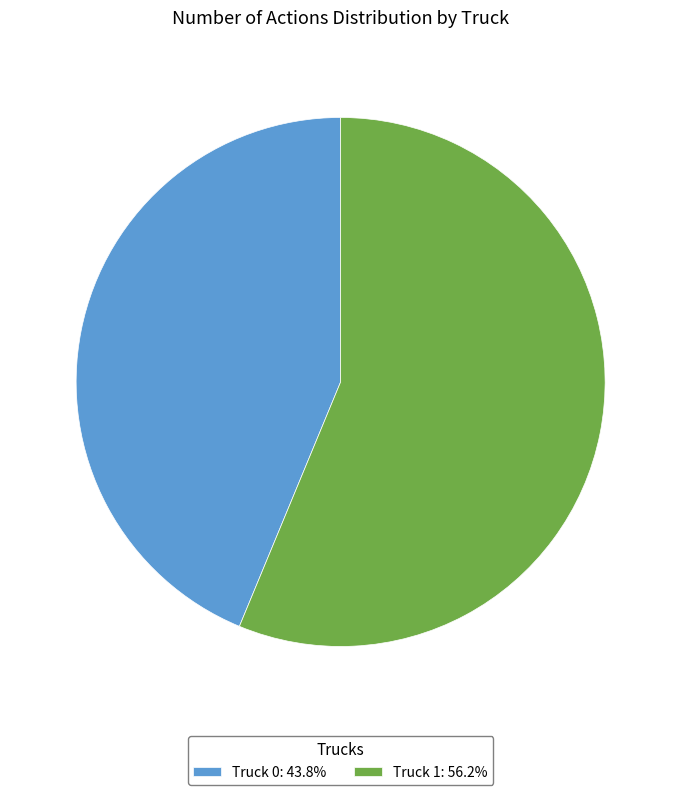

How many slices are in this pie chart?

2